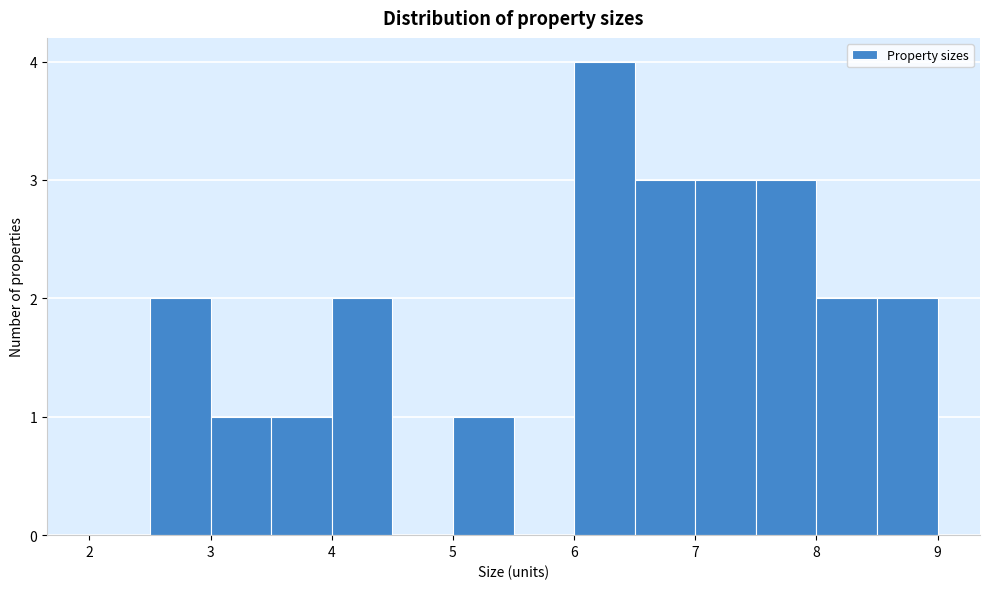

What is the height of the bar covering 3.5 to 4.0 on the x-axis? The values are not printed on the chart, so give them approximately, as read against the axis.

1